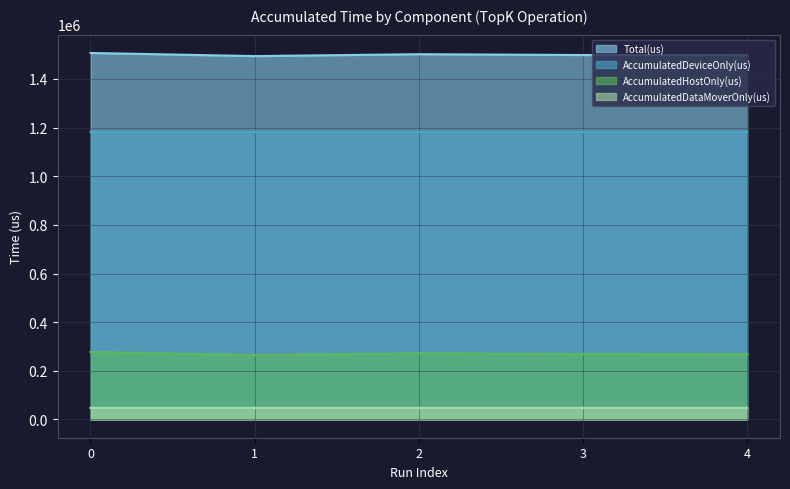

Count the number of data series in this chart.

4